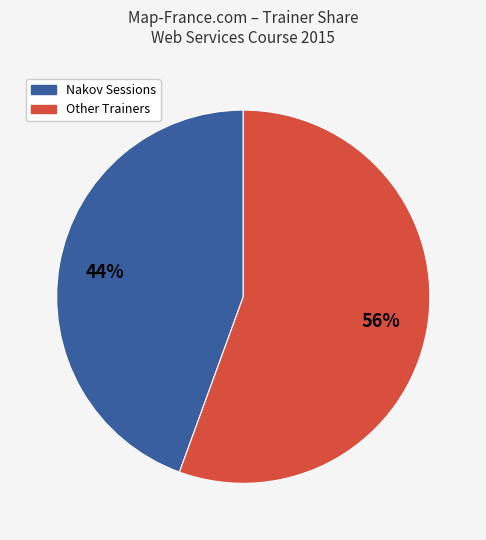

Is there a majority slice in this chart?

Yes